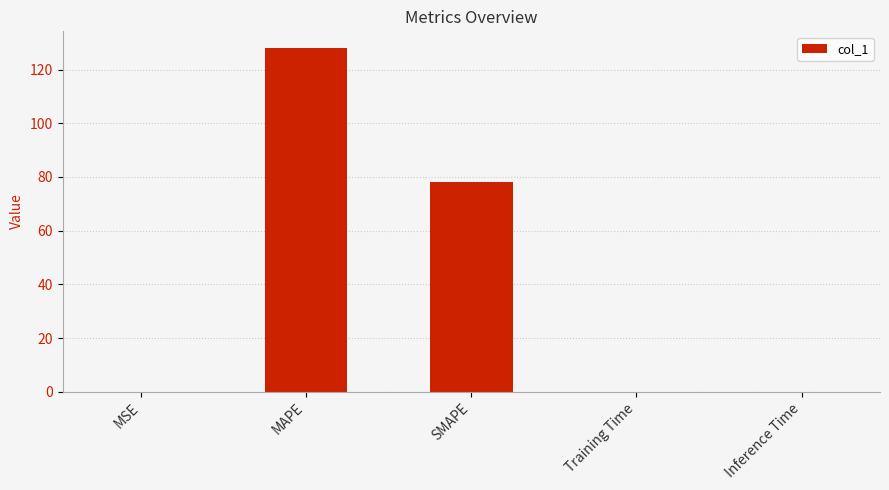

Which label corresponds to the largest value in the chart?

MAPE